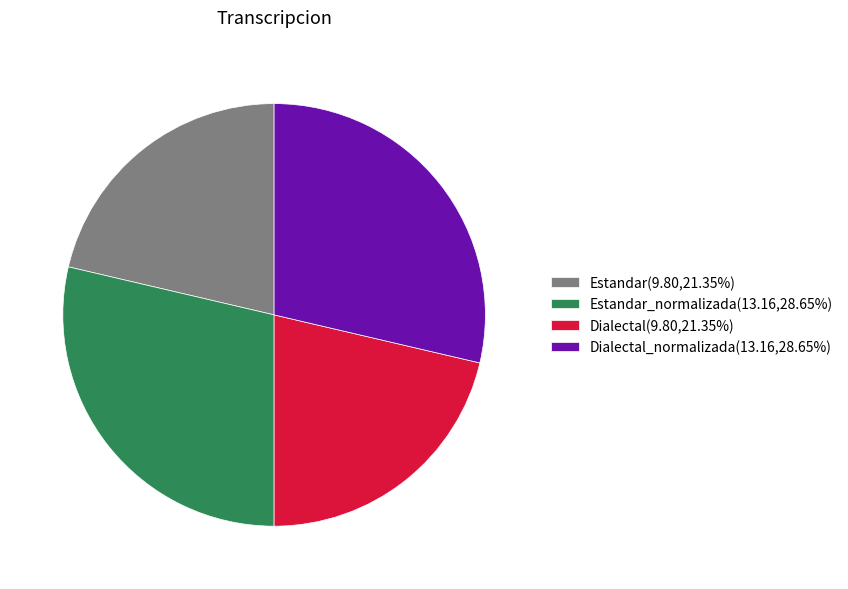

Does any single category account for the majority?

No